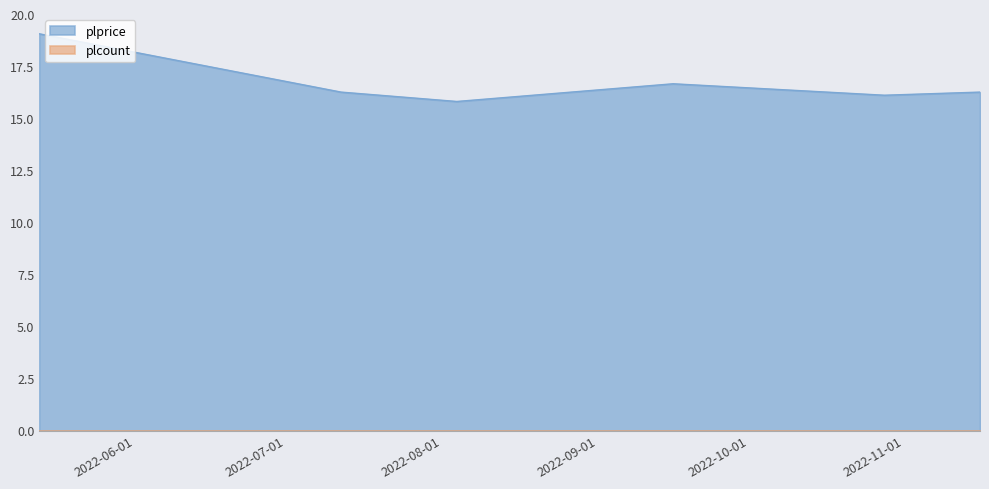

How many lines are shown in the chart?

2